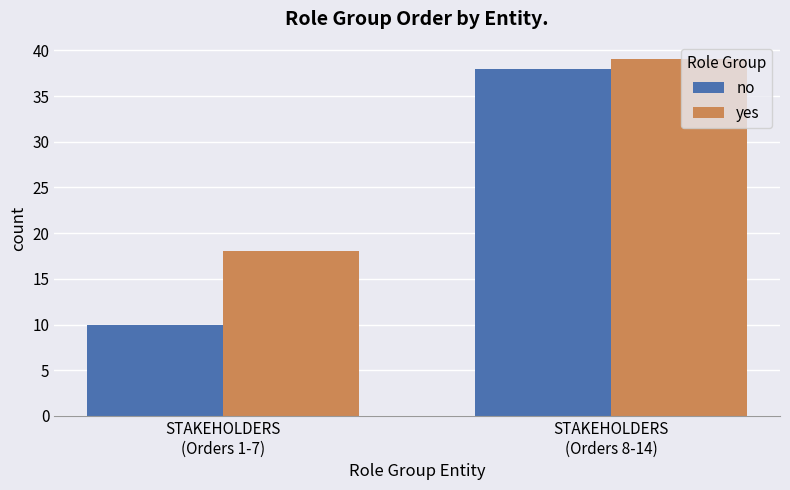

What position from the left is STAKEHOLDERS
(Orders 8-14)?

2